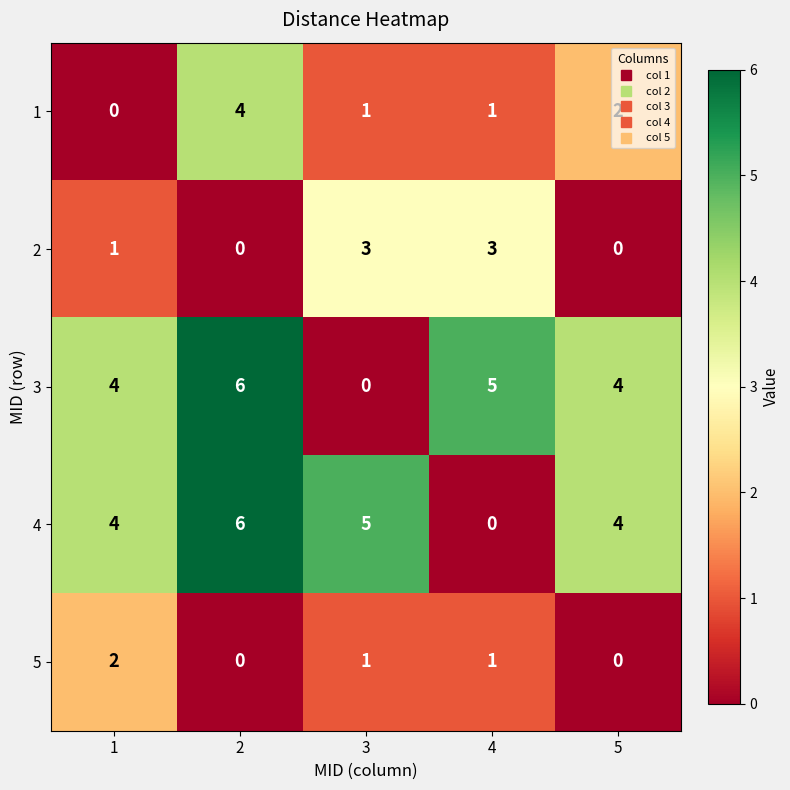

How many positive values does the 4 series have?

4